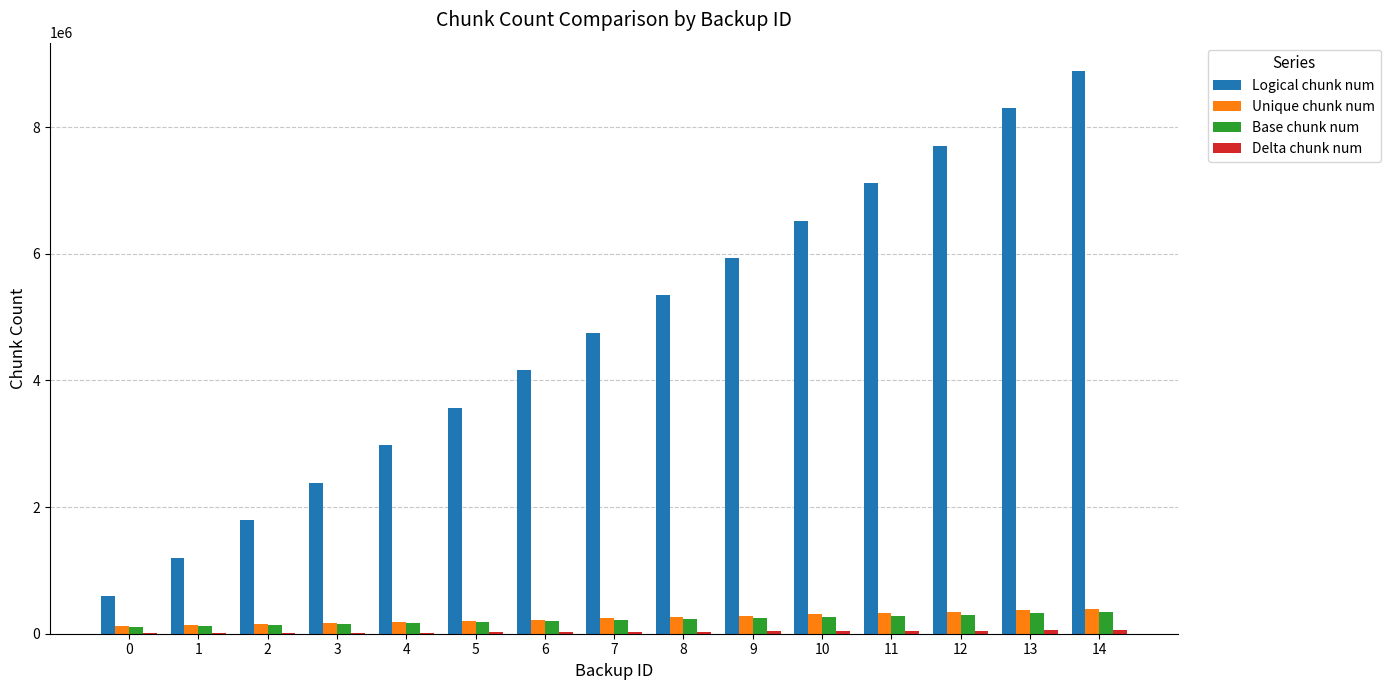

Which series has the largest range (max minus min)?

Logical chunk num